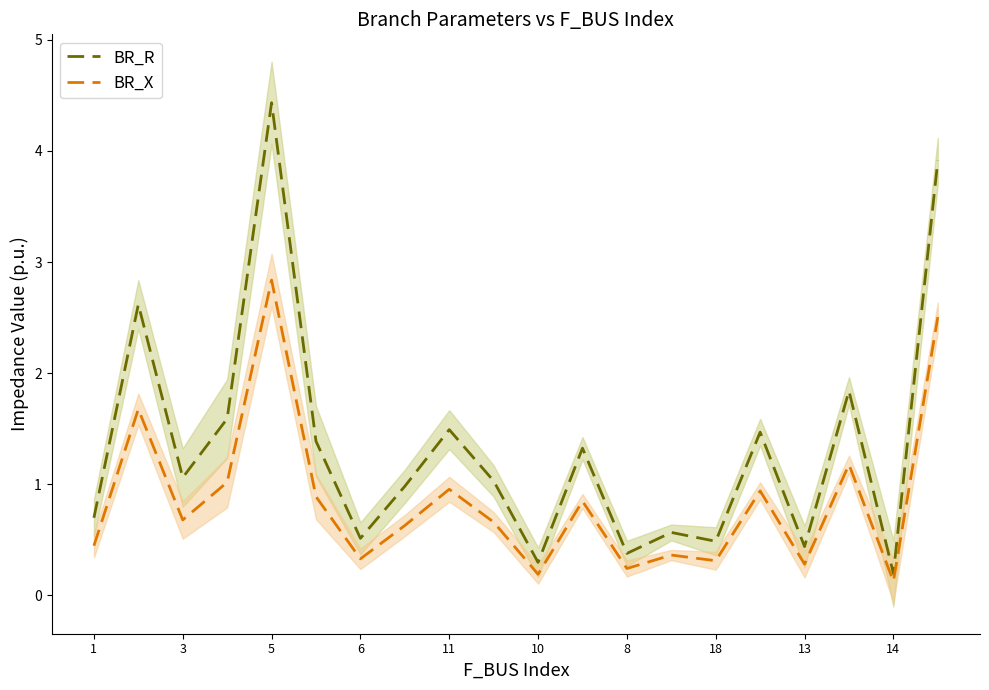

What is the greatest value displayed?

4.4